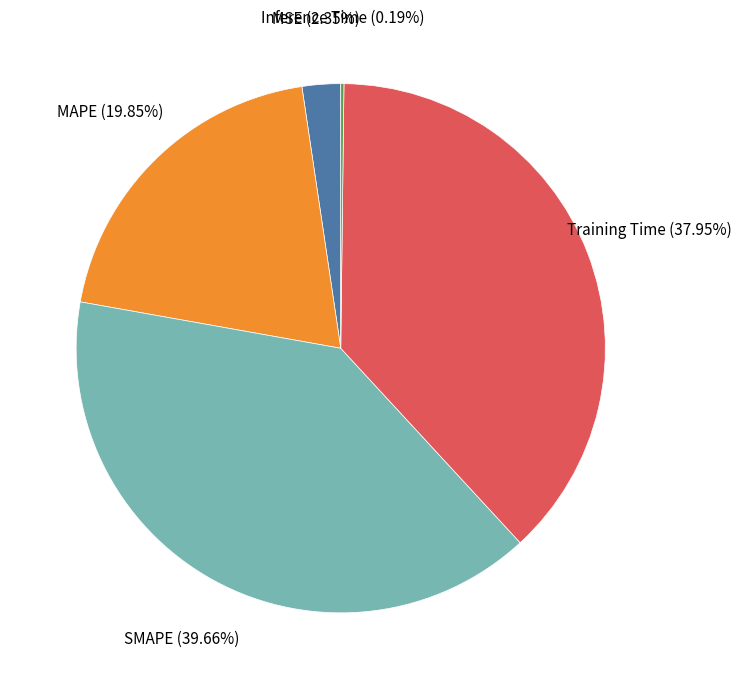

Is there any slice that represents more than half of the pie?

No